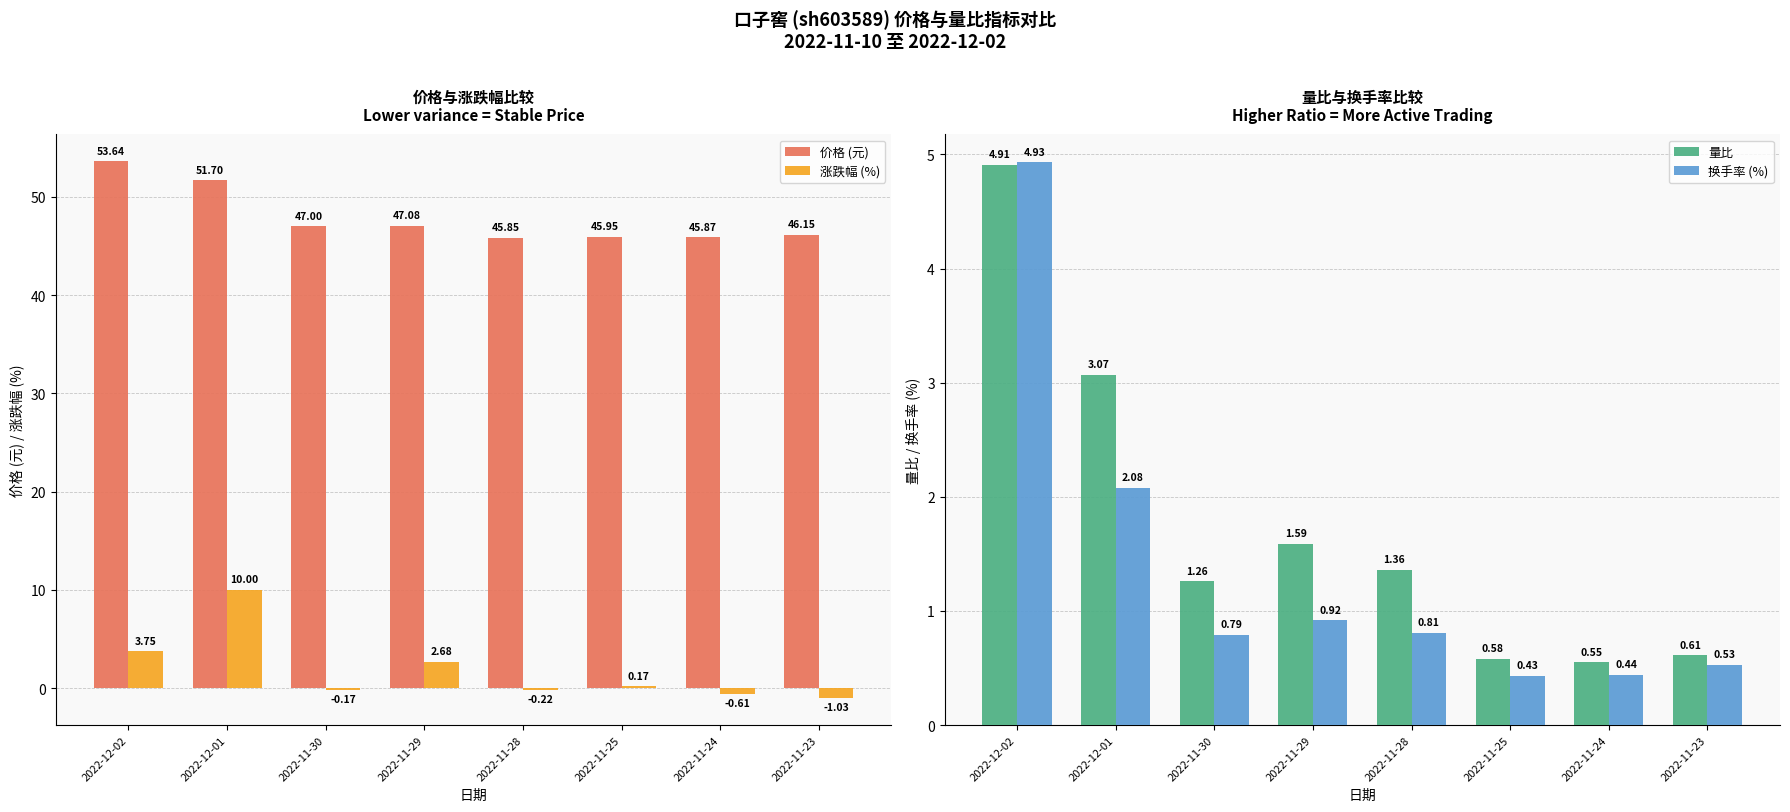

Which series has the largest range (max minus min)?

涨跌幅 (%)